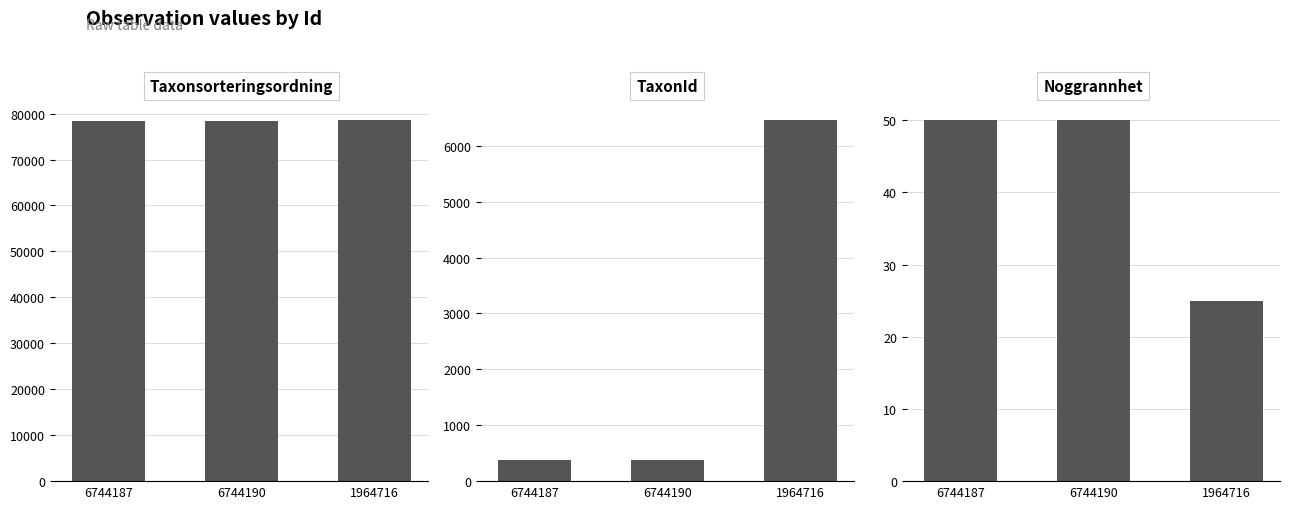

How many series are shown in this chart?

3